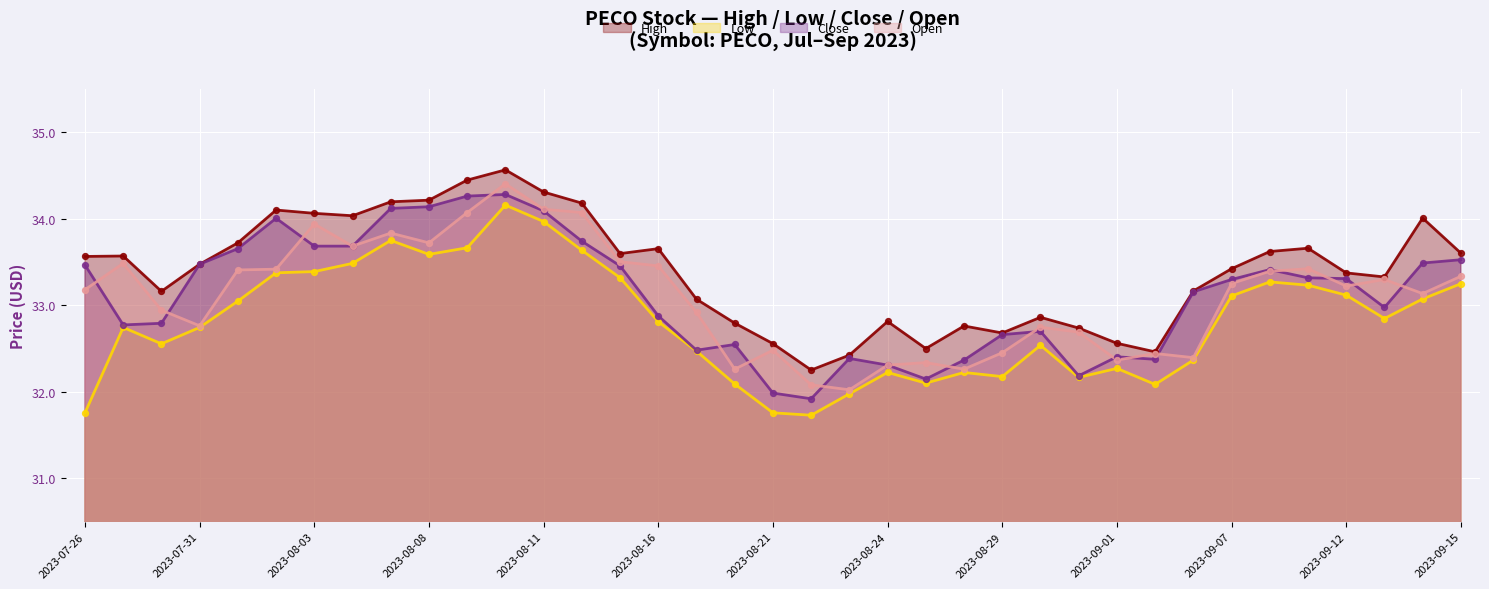

At which category is the sum across all series the highest?

2023-08-10